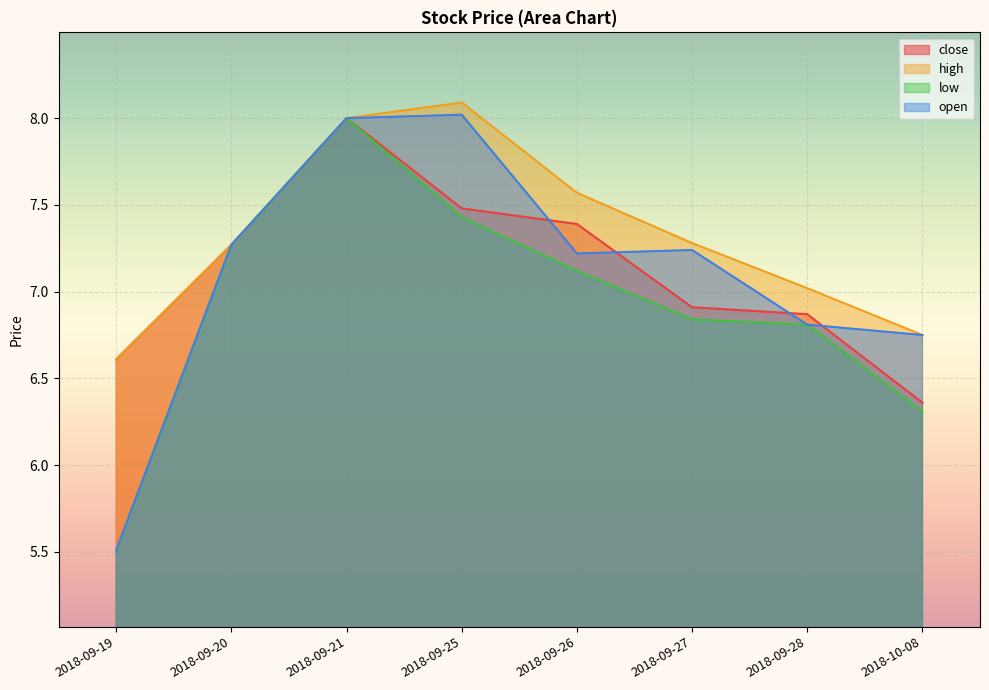

What is the difference between the high values at 2018-09-28 and 2018-10-08?

0.3